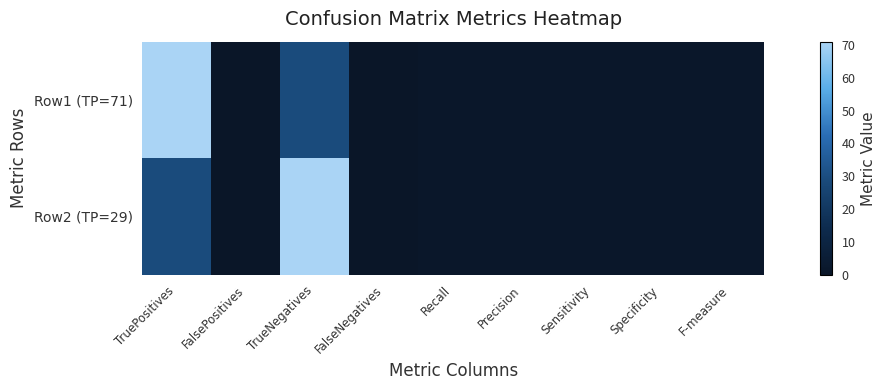

Reading left to right, list all the values displayed in this chart.

Row1 (TP=71): TruePositives=71	FalsePositives=0	TrueNegatives=29	FalseNegatives=0	Recall=1	Precision=1	Sensitivity=1	Specificity=1	F-measure=1
Row2 (TP=29): TruePositives=29	FalsePositives=0	TrueNegatives=71	FalseNegatives=0	Recall=1	Precision=1	Sensitivity=1	Specificity=1	F-measure=1